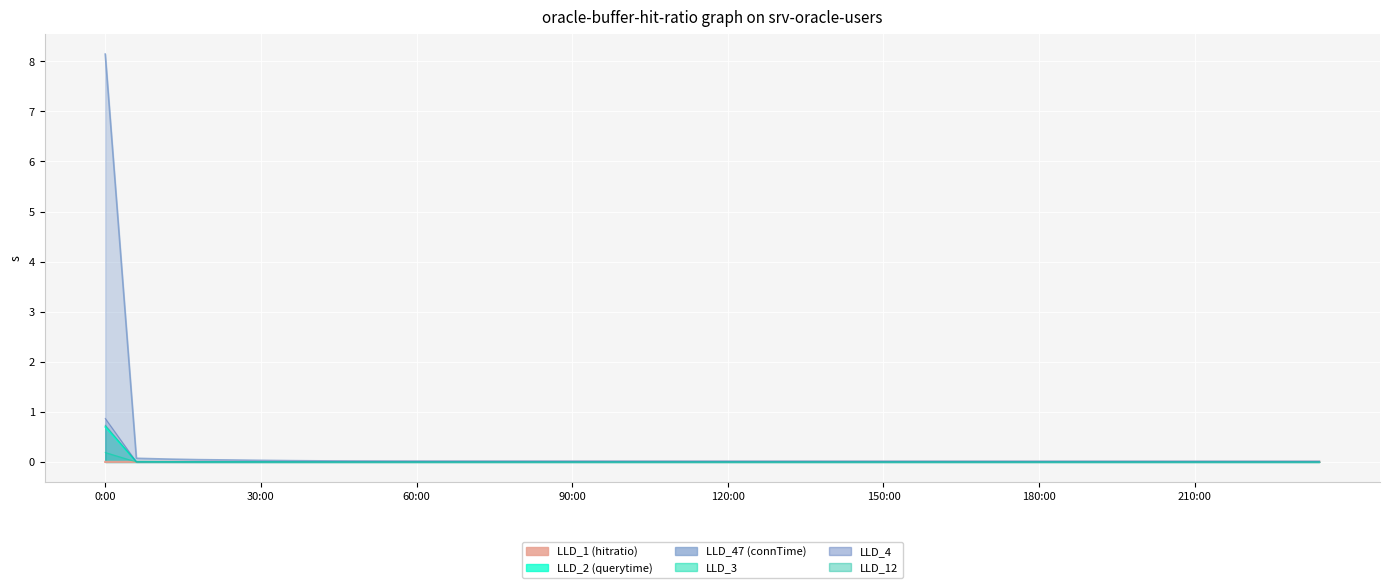

Reading right to left, transcribe all the data shown in this chart.

LLD_1: 39=0.0	38=0.0	37=0.0	36=0.0	35=0.0	34=0.0	33=0.0	32=0.0	31=0.0	30=0.0	29=0.0	28=0.0	27=0.0	26=0.0	25=0.0	24=0.0	23=0.0	22=0.0	21=0.0	20=0.0	19=0.0	18=0.0	17=0.0	16=0.0	15=0.0	14=0.0	13=0.0	12=0.0	11=0.0	10=0.0	9=0.0	8=0.0	7=0.0	6=0.0	5=0.0	4=0.0	3=0.0	2=0.0	1=0.0	0=0.0
LLD_3: 39=0.0	38=0.0	37=0.0	36=0.0	35=0.0	34=0.0	33=0.0	32=0.0	31=0.0	30=0.0	29=0.0	28=0.0	27=0.0	26=0.0	25=0.0	24=0.0	23=0.0	22=0.0	21=0.0	20=0.0	19=0.0	18=0.0	17=0.0	16=0.0	15=0.0	14=0.0	13=0.0	12=0.0	11=0.0	10=0.0	9=0.0	8=0.0	7=0.0	6=0.0	5=0.0	4=0.0	3=0.0	2=0.0	1=0.0	0=0.7
LLD_4: 39=0.0	38=0.0	37=0.0	36=0.0	35=0.0	34=0.0	33=0.0	32=0.0	31=0.0	30=0.0	29=0.0	28=0.0	27=0.0	26=0.0	25=0.0	24=0.0	23=0.0	22=0.0	21=0.0	20=0.0	19=0.0	18=0.0	17=0.0	16=0.0	15=0.0	14=0.0	13=0.0	12=0.0	11=0.0	10=0.0	9=0.0	8=0.0	7=0.0	6=0.0	5=0.0	4=0.0	3=0.0	2=0.0	1=0.0	0=0.2
LLD_12: 39=0.0	38=0.0	37=0.0	36=0.0	35=0.0	34=0.0	33=0.0	32=0.0	31=0.0	30=0.0	29=0.0	28=0.0	27=0.0	26=0.0	25=0.0	24=0.0	23=0.0	22=0.0	21=0.0	20=0.0	19=0.0	18=0.0	17=0.0	16=0.0	15=0.0	14=0.0	13=0.0	12=0.0	11=0.0	10=0.0	9=0.0	8=0.0	7=0.0	6=0.0	5=0.0	4=0.0	3=0.0	2=0.0	1=0.0	0=0.9
LLD_47: 39=0.0	38=0.0	37=0.0	36=0.0	35=0.0	34=0.0	33=0.0	32=0.0	31=0.0	30=0.0	29=0.0	28=0.0	27=0.0	26=0.0	25=0.0	24=0.0	23=0.0	22=0.0	21=0.0	20=0.0	19=0.0	18=0.0	17=0.0	16=0.0	15=0.0	14=0.0	13=0.0	12=0.0	11=0.0	10=0.0	9=0.0	8=0.0	7=0.0	6=0.0	5=0.0	4=0.0	3=0.0	2=0.1	1=0.1	0=8.1
LLD_2: 39=0.0	38=0.0	37=0.0	36=0.0	35=0.0	34=0.0	33=0.0	32=0.0	31=0.0	30=0.0	29=0.0	28=0.0	27=0.0	26=0.0	25=0.0	24=0.0	23=0.0	22=0.0	21=0.0	20=0.0	19=0.0	18=0.0	17=0.0	16=0.0	15=0.0	14=0.0	13=0.0	12=0.0	11=0.0	10=0.0	9=0.0	8=0.0	7=0.0	6=0.0	5=0.0	4=0.0	3=0.0	2=0.0	1=0.0	0=0.7